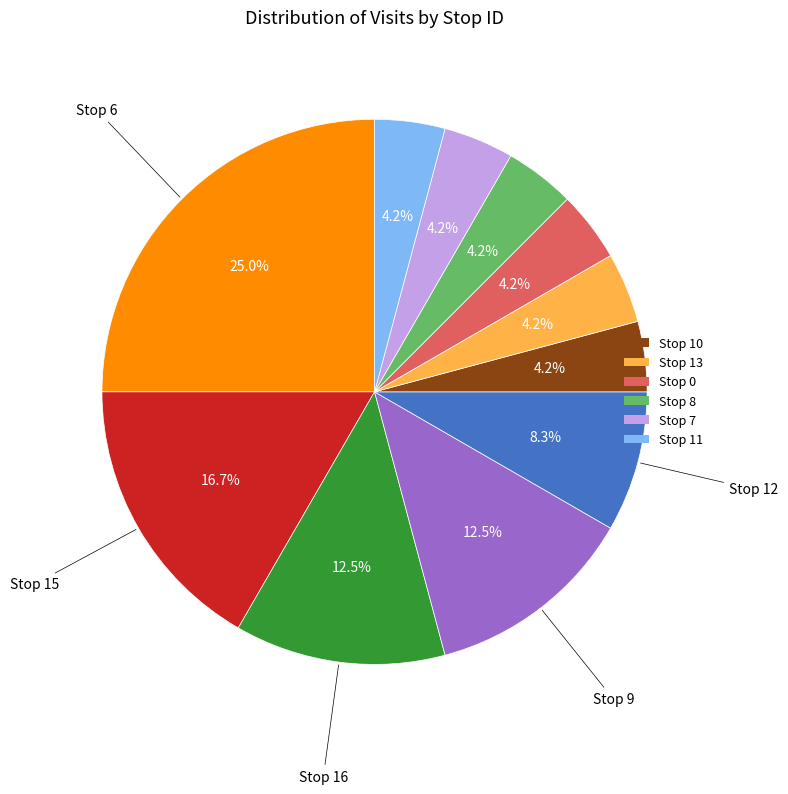

To the nearest percent, what is the average slice percentage?

9%